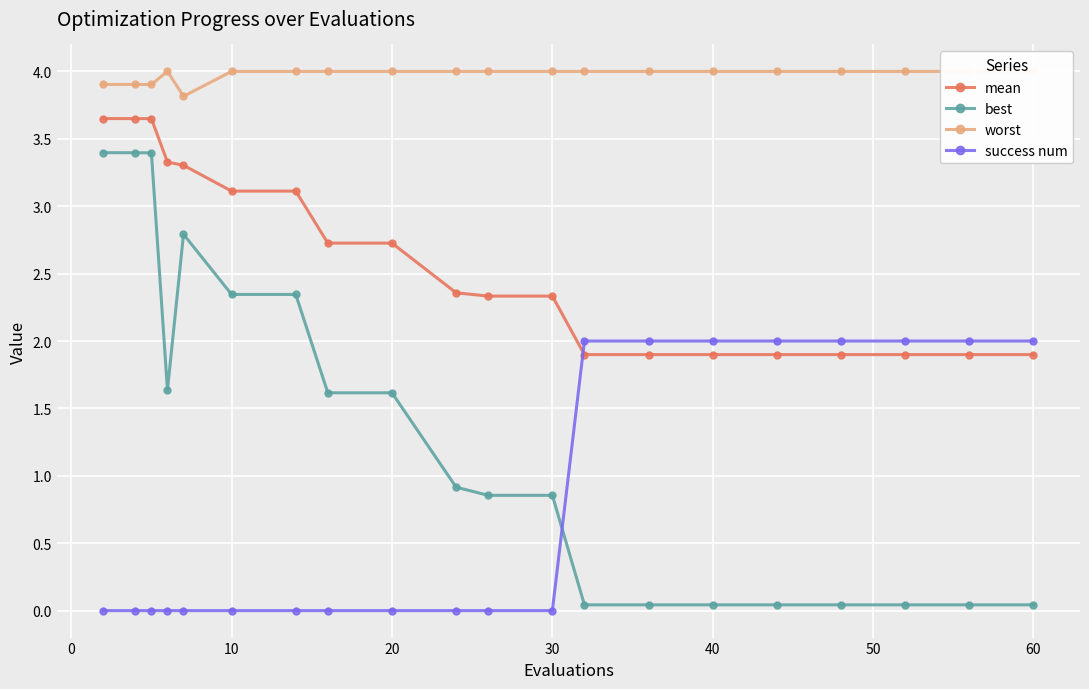

Does the chart display data point markers on the line(s)?

Yes